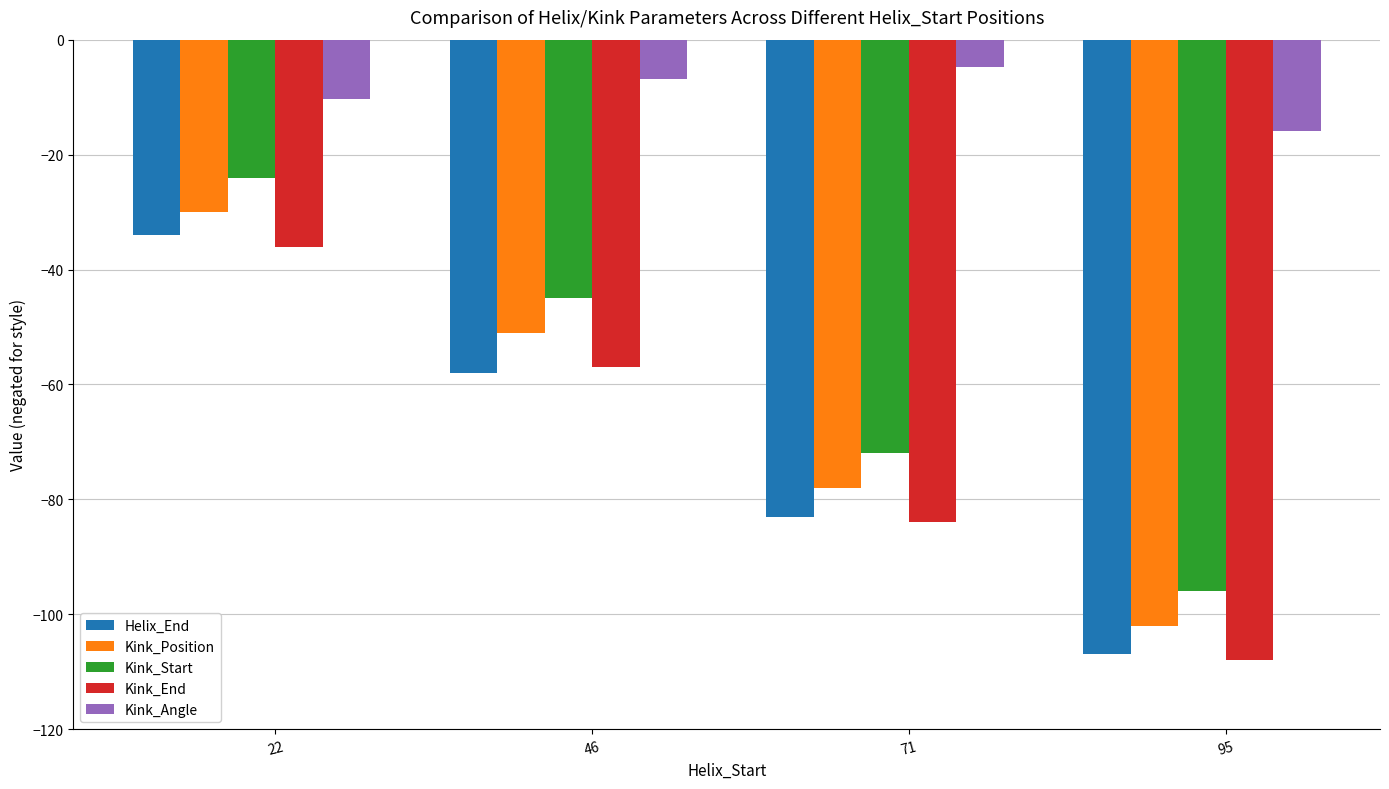

How many groups of bars are there?

4